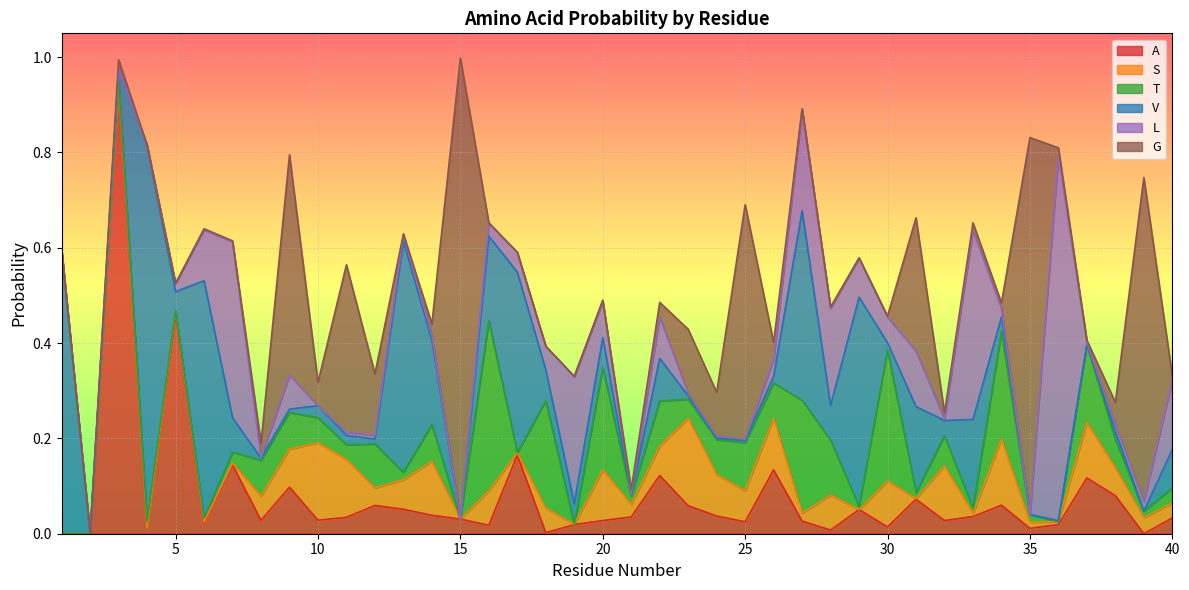

At which category is the sum across all series the highest?

15